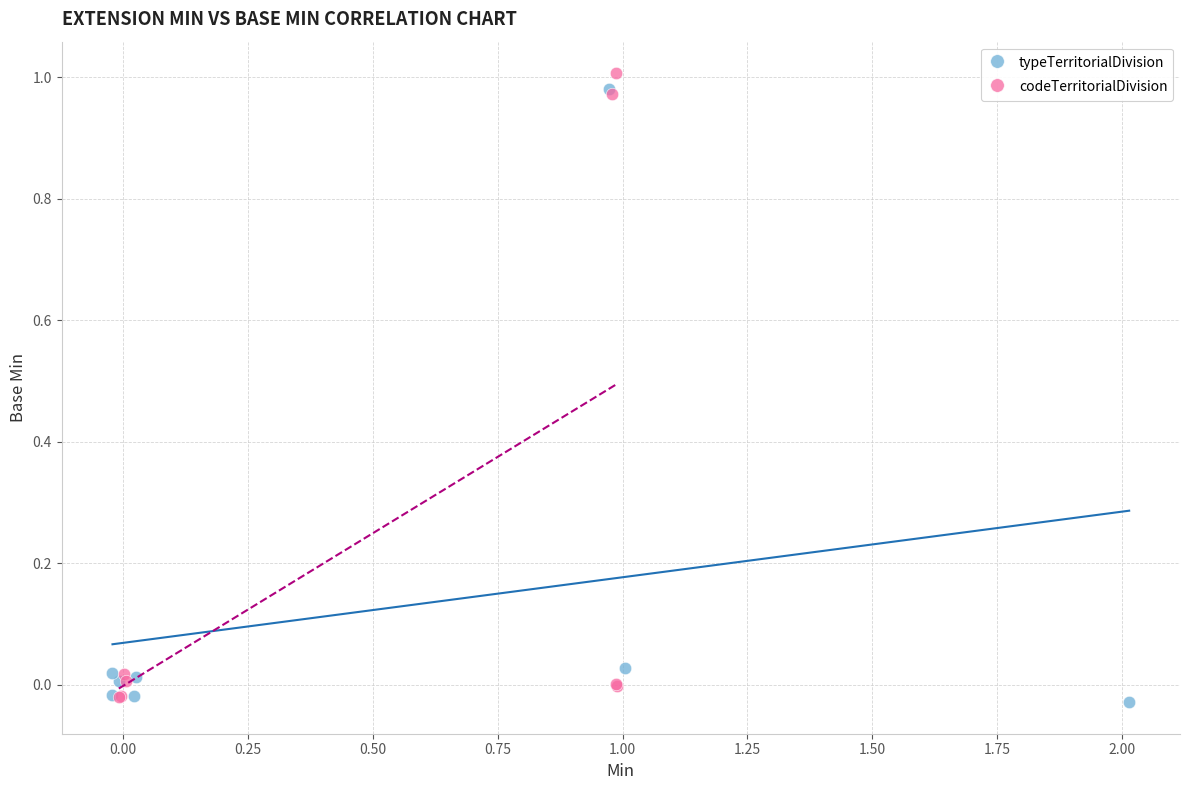

Which series has the largest Y range (max minus min)?

codeTerritorialDivision